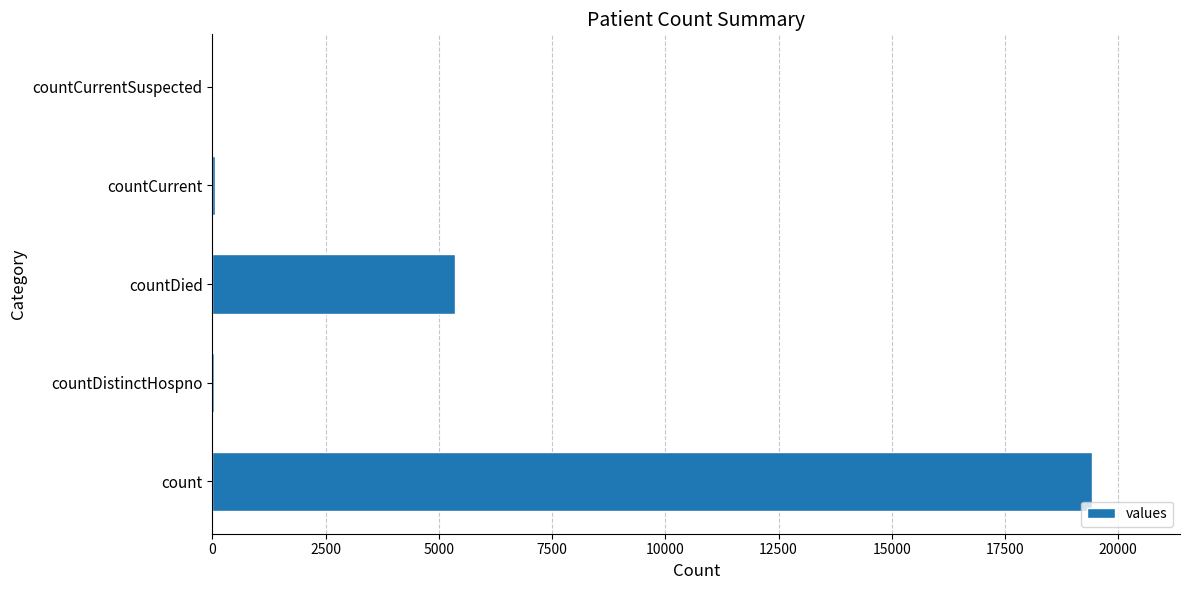

True or false: the data shows 0 at countCurrentSuspected.

True